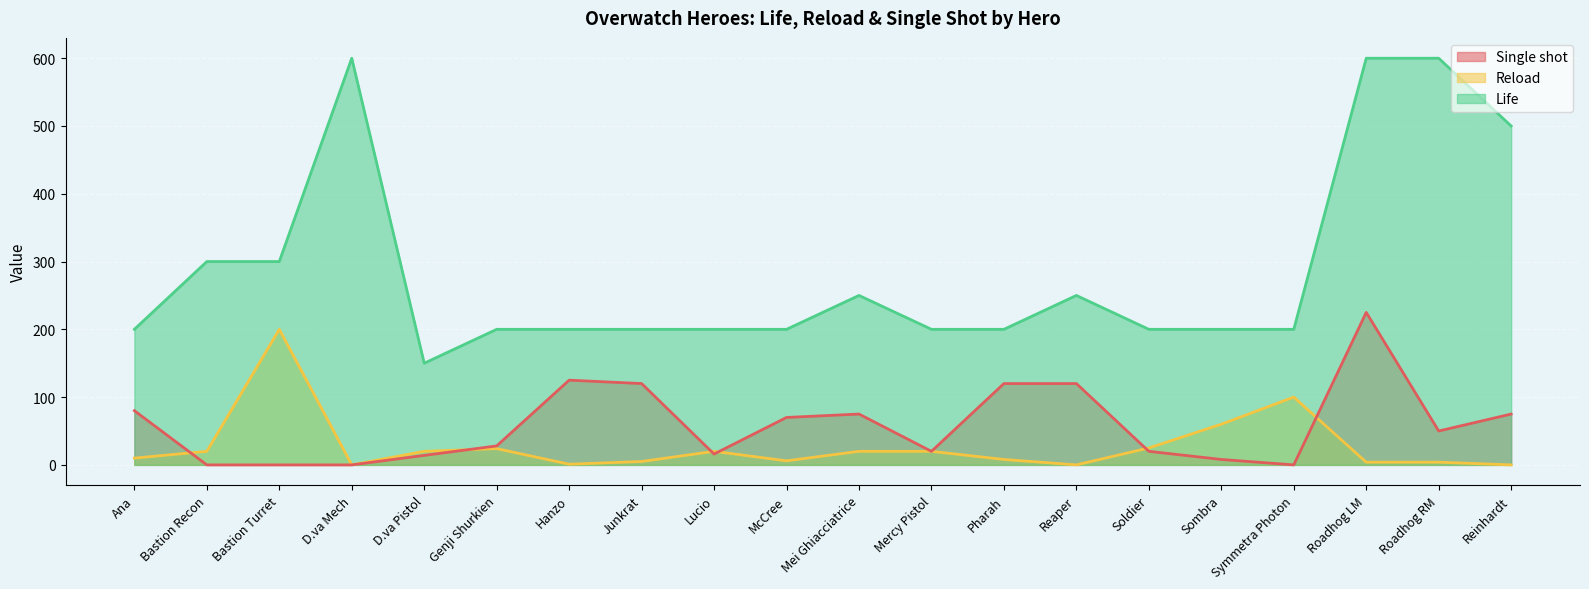

Reading right to left, list all the values displayed in this chart.

Life: Reinhardt=500	Roadhog RM=600	Roadhog LM=600	Symmetra Photon=200	Sombra=200	Soldier=200	Reaper=250	Pharah=200	Mercy Pistol=200	Mei Ghiacciatrice=250	McCree=200	Lucio=200	Junkrat=200	Hanzo=200	Genji Shurkien=200	D.va Pistol=150	D.va Mech=600	Bastion Turret=300	Bastion Recon=300	Ana=200
Reload: Reinhardt=0	Roadhog RM=4	Roadhog LM=4	Symmetra Photon=100	Sombra=60	Soldier=25	Reaper=0	Pharah=8	Mercy Pistol=20	Mei Ghiacciatrice=20	McCree=6	Lucio=20	Junkrat=5	Hanzo=1	Genji Shurkien=24	D.va Pistol=20	D.va Mech=0	Bastion Turret=200	Bastion Recon=20	Ana=10
Single shot: Reinhardt=75	Roadhog RM=50	Roadhog LM=225	Symmetra Photon=0	Sombra=8	Soldier=20	Reaper=120	Pharah=120	Mercy Pistol=20	Mei Ghiacciatrice=75	McCree=70	Lucio=16	Junkrat=120	Hanzo=125	Genji Shurkien=28	D.va Pistol=14	D.va Mech=0	Bastion Turret=0	Bastion Recon=0	Ana=80